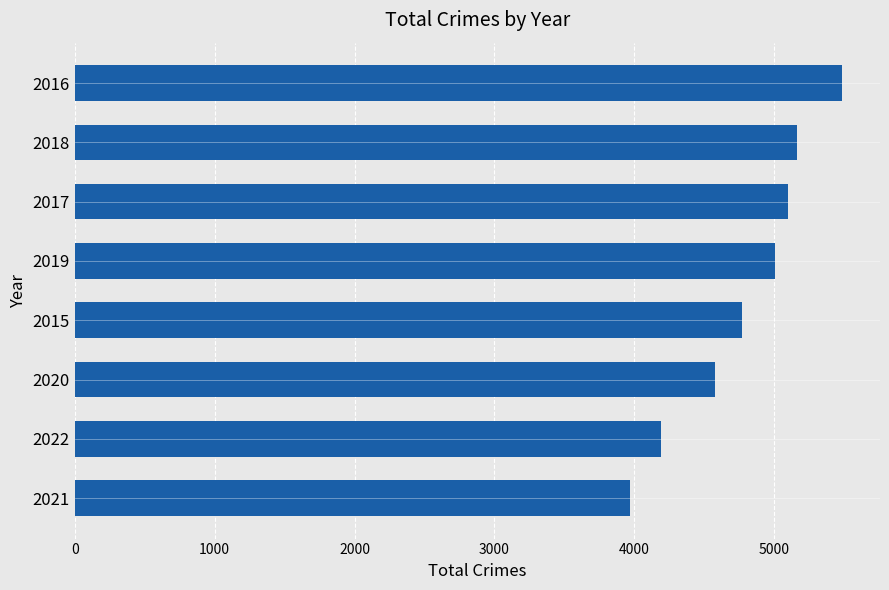

How many categories are shown in the chart?

8